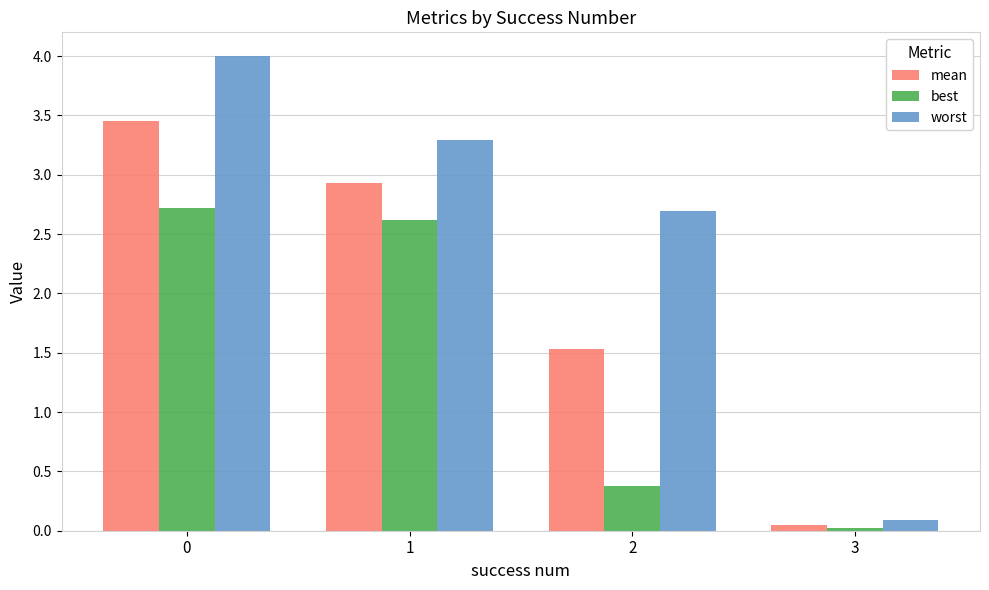

The value of worst at 1 is 0.8. True or false?

False